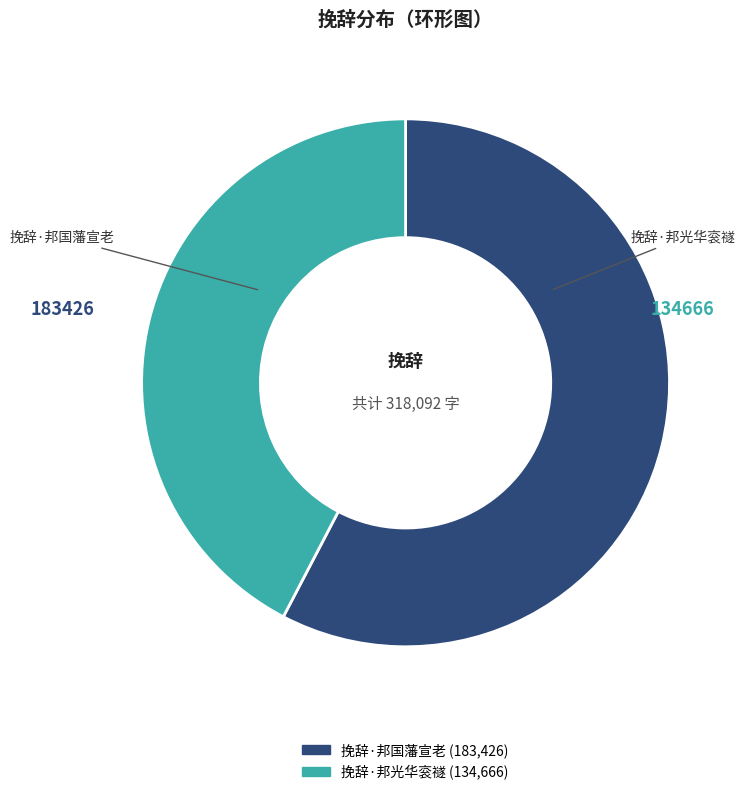

Between 挽辞·邦光华衮禭 and 挽辞·邦国藩宣老, which is larger?

挽辞·邦国藩宣老